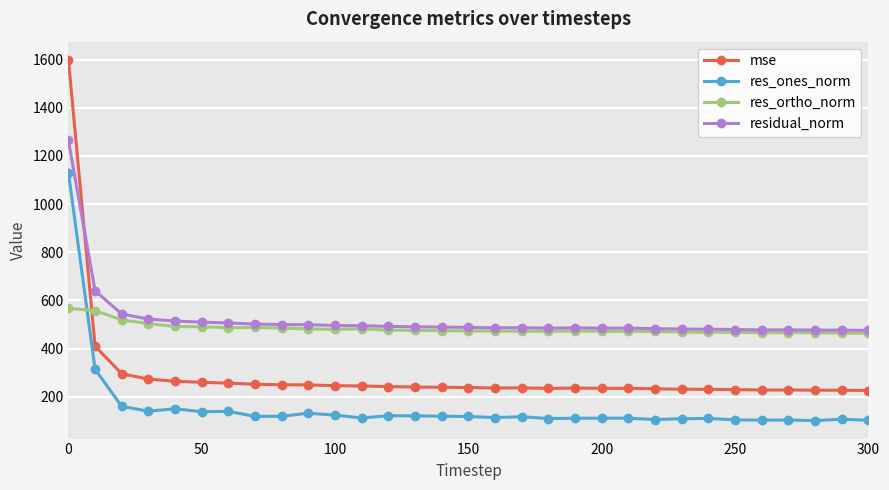

What is the value of the mse point at the 26th from the left?

229.9